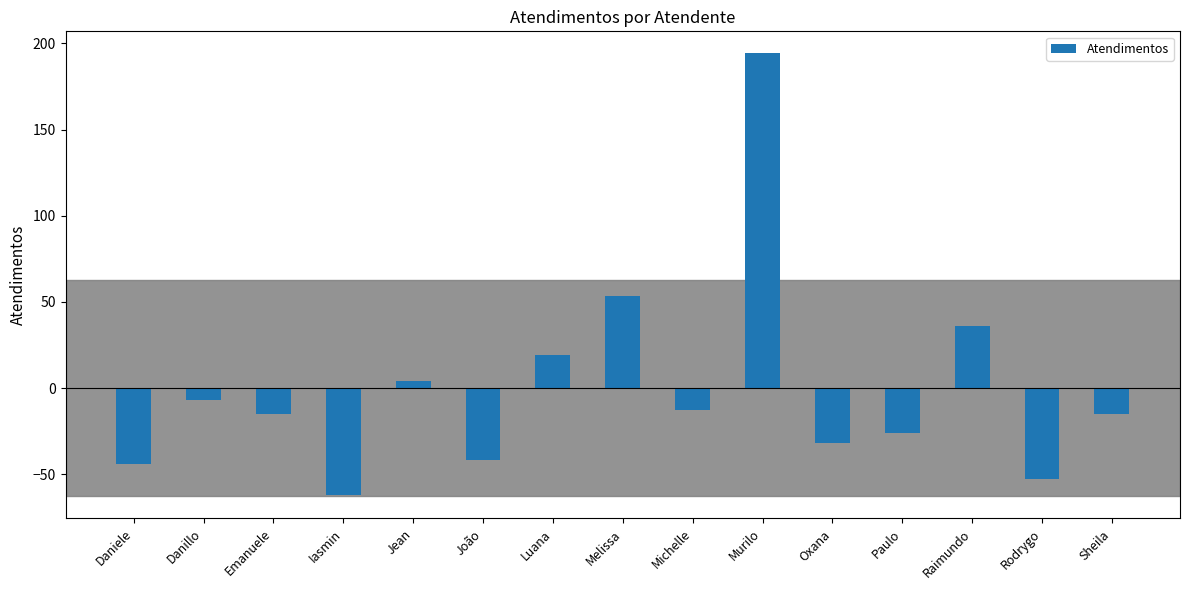

Which category has the lowest value across all series?

Iasmin